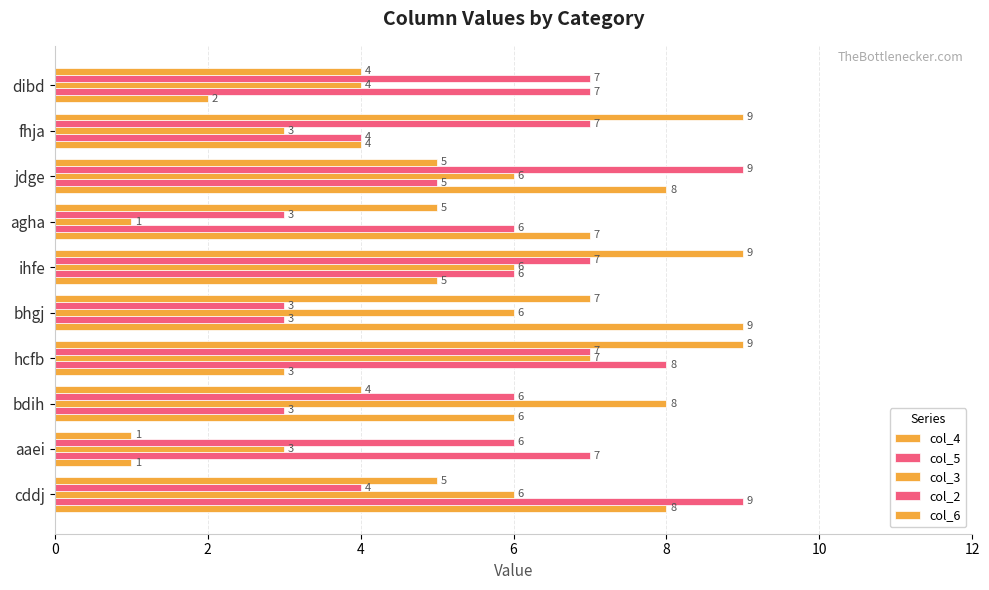

What is the label of the 3rd bar from the left?

bdih